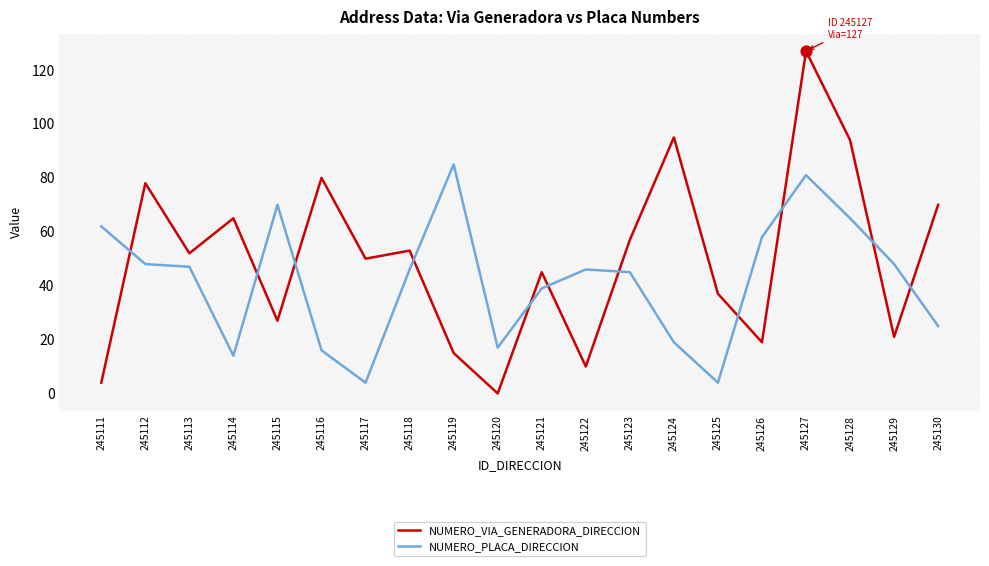

Between 245116 and 245124, which series saw the biggest shift?

NUMERO_VIA_GENERADORA_DIRECCION